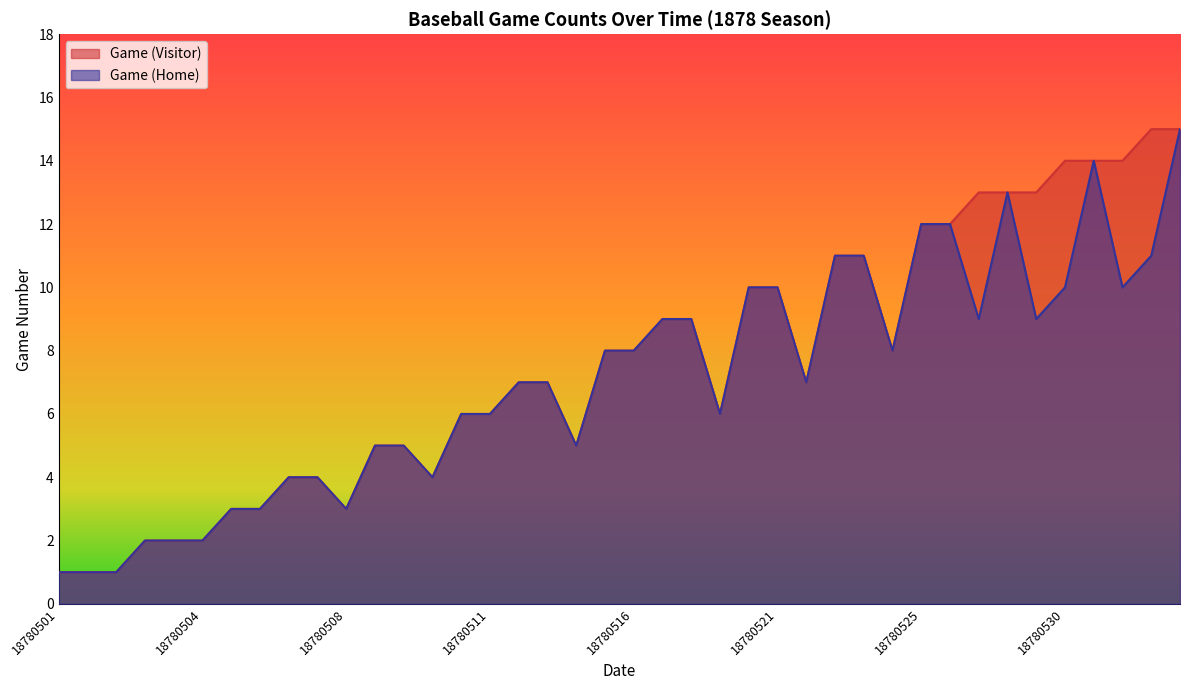

How many distinct data groups are displayed?

2